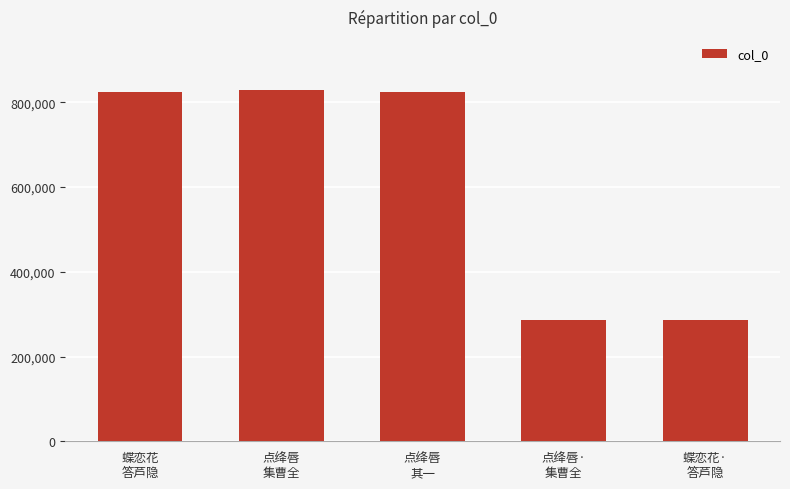

What is the average value?

609859